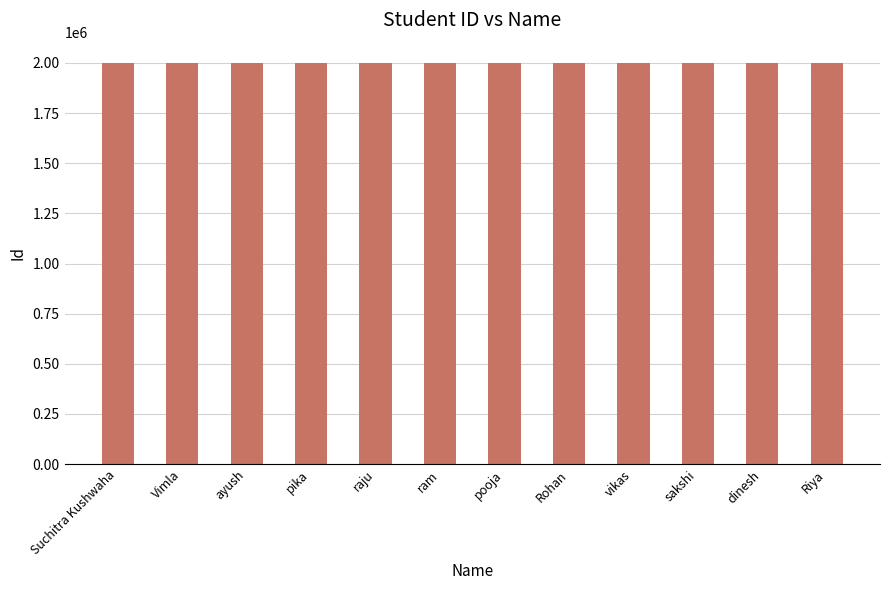

What is the ratio of the value at pooja to the value at Riya?

1.0